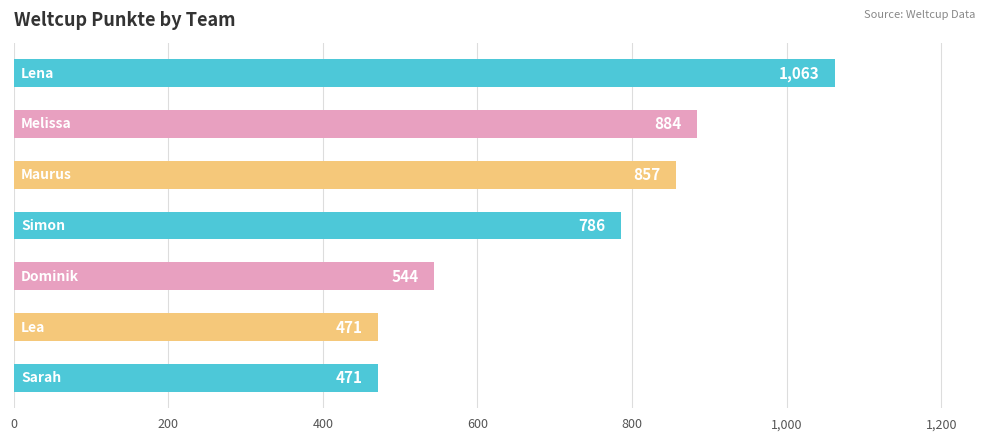

What is the value of the 7th bar from the top?

471